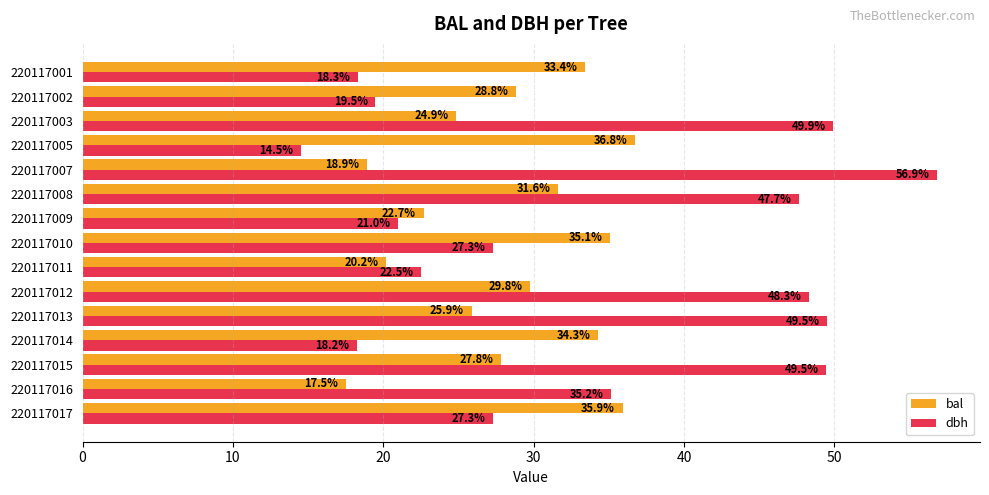

True or false: bal has a value of 61.1 at 220117010.

False